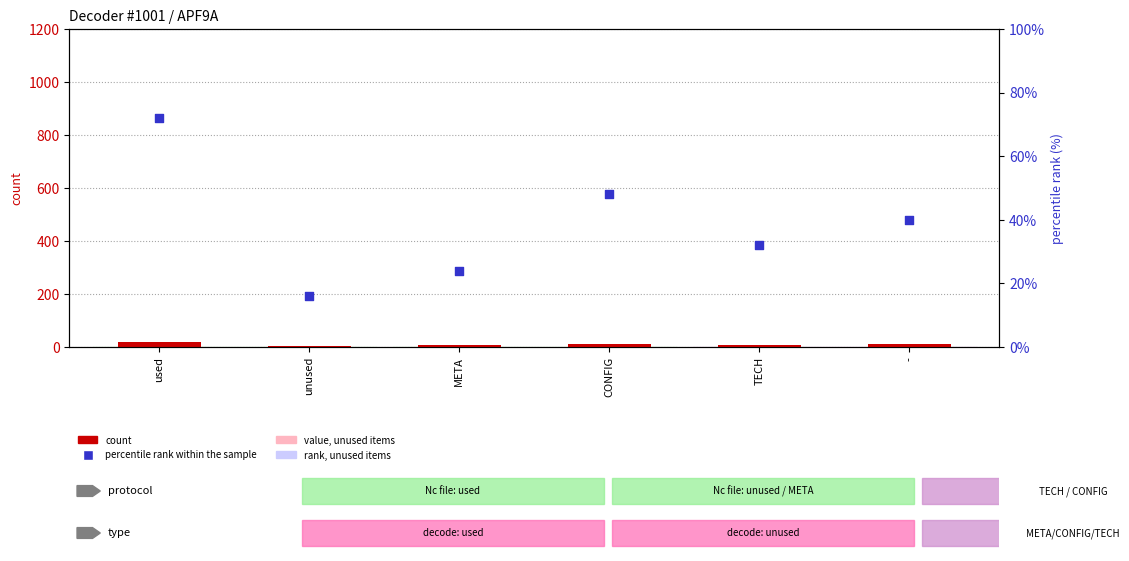

Which series has the widest spread of Y values?

percentile rank within the sample